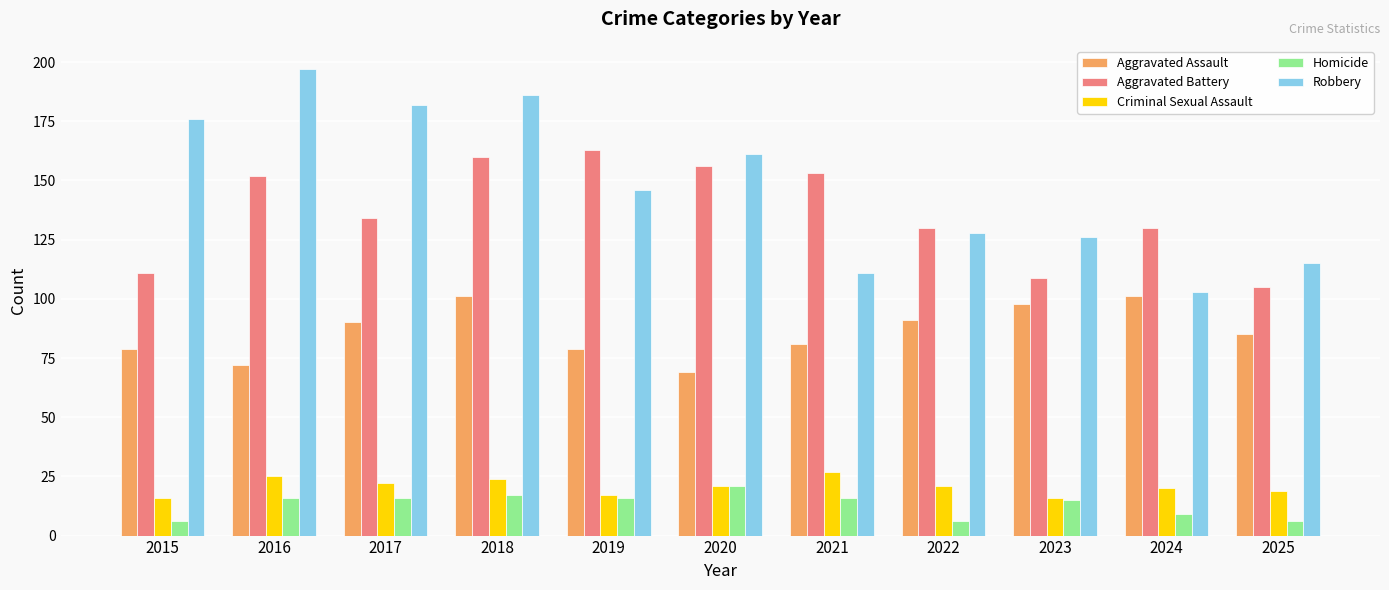

Which category has the highest value across all series?

2016